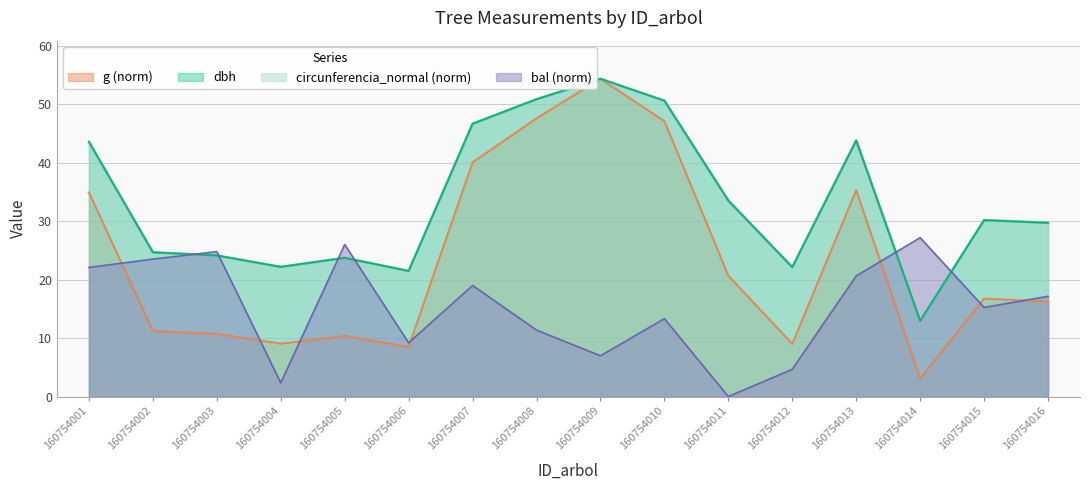

Which series has the widest spread of values?

g (norm)